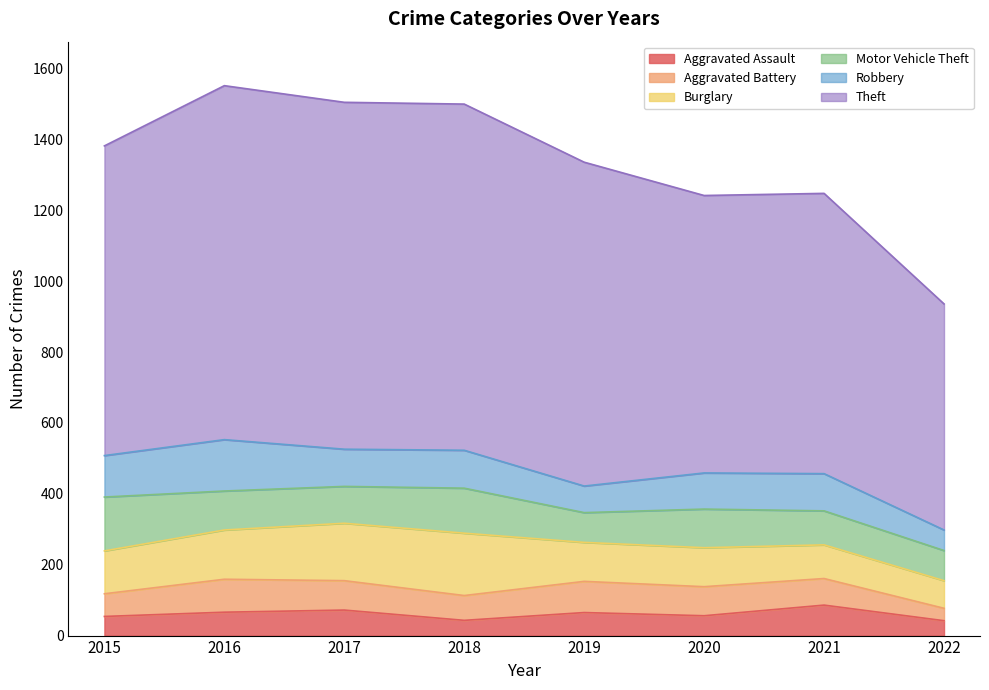

What are all the series names shown in the legend?

Aggravated Assault, Aggravated Battery, Burglary, Motor Vehicle Theft, Robbery, Theft